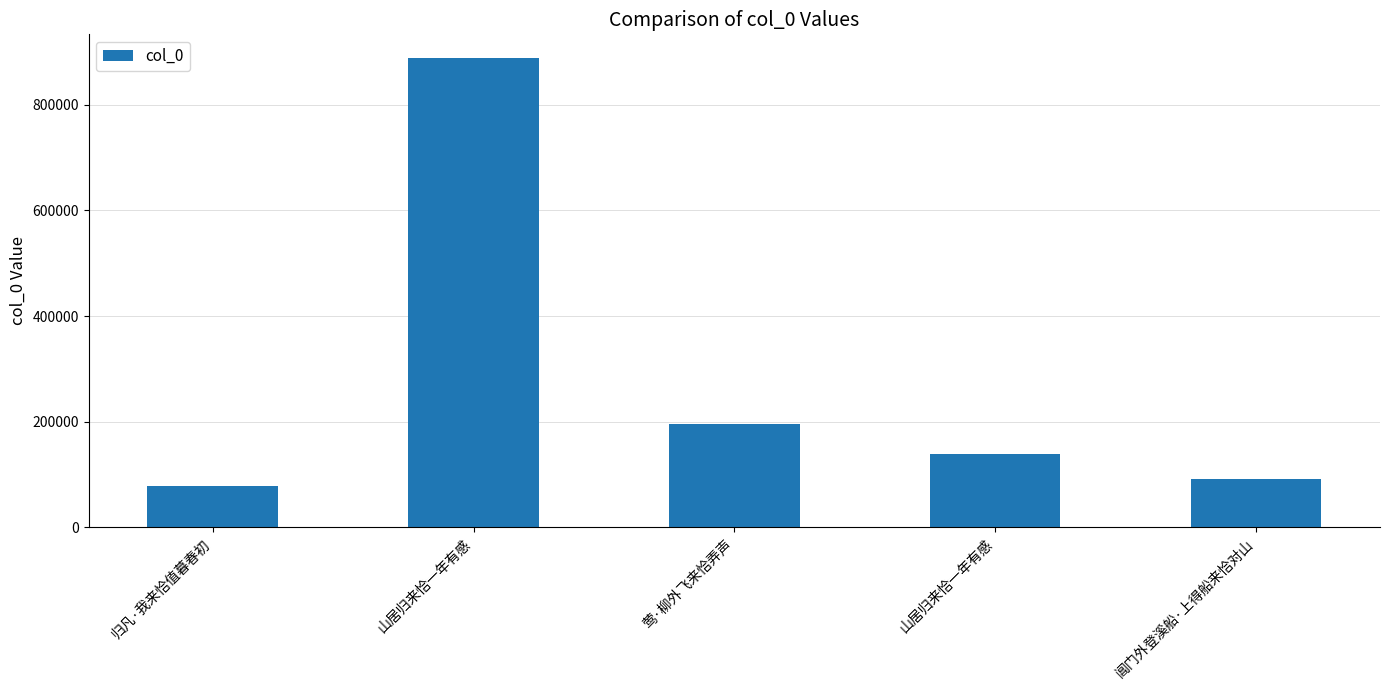

How many series are shown in this chart?

1